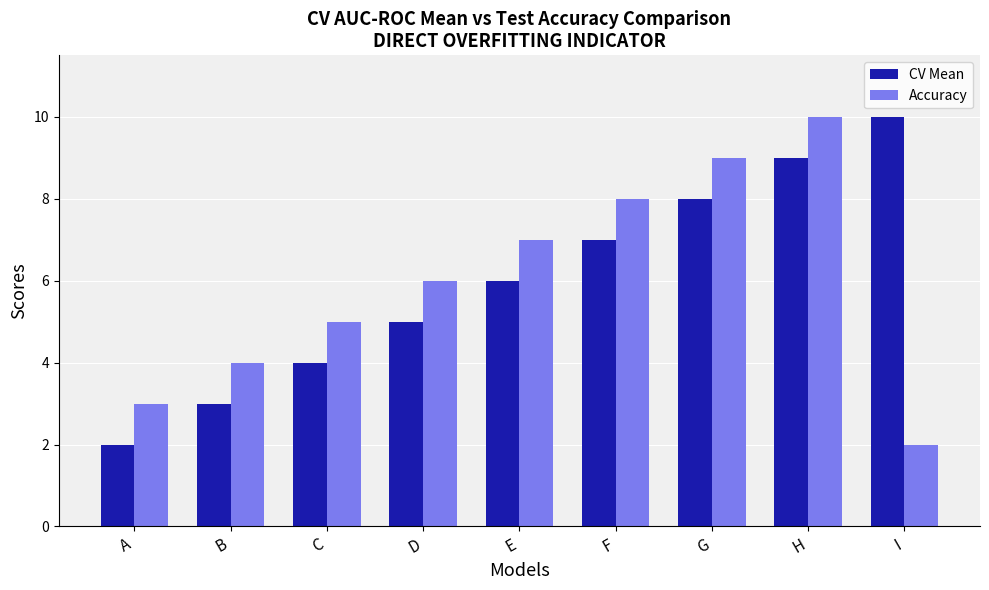

Reading right to left, list all the values displayed in this chart.

CV Mean: 10	9	8	7	6	5	4	3	2
Accuracy: 2	10	9	8	7	6	5	4	3